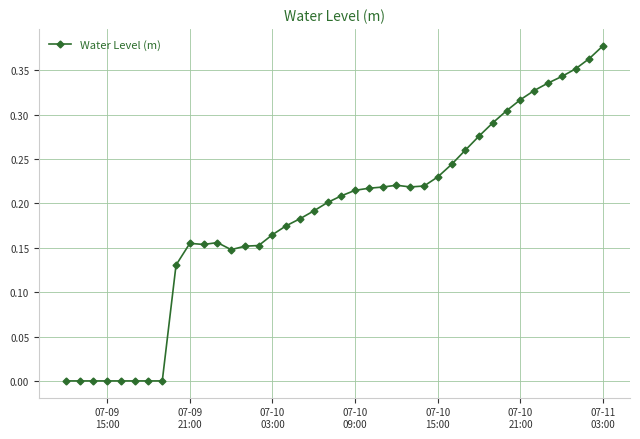

What is the sum of all values?

7.5